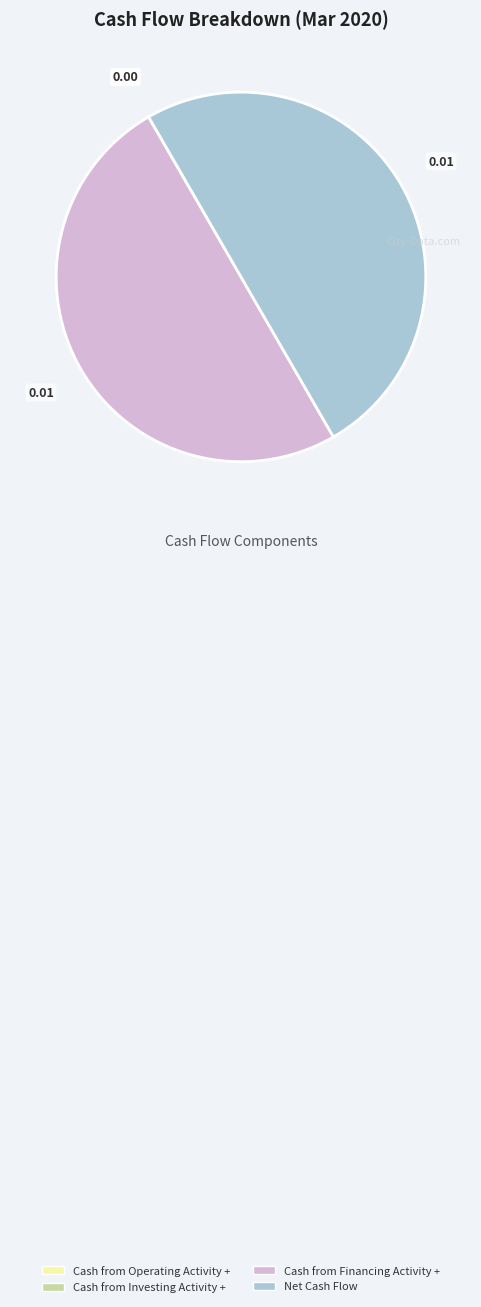

True or false: Cash from Financing Activity + accounts for 42% of the total.

False